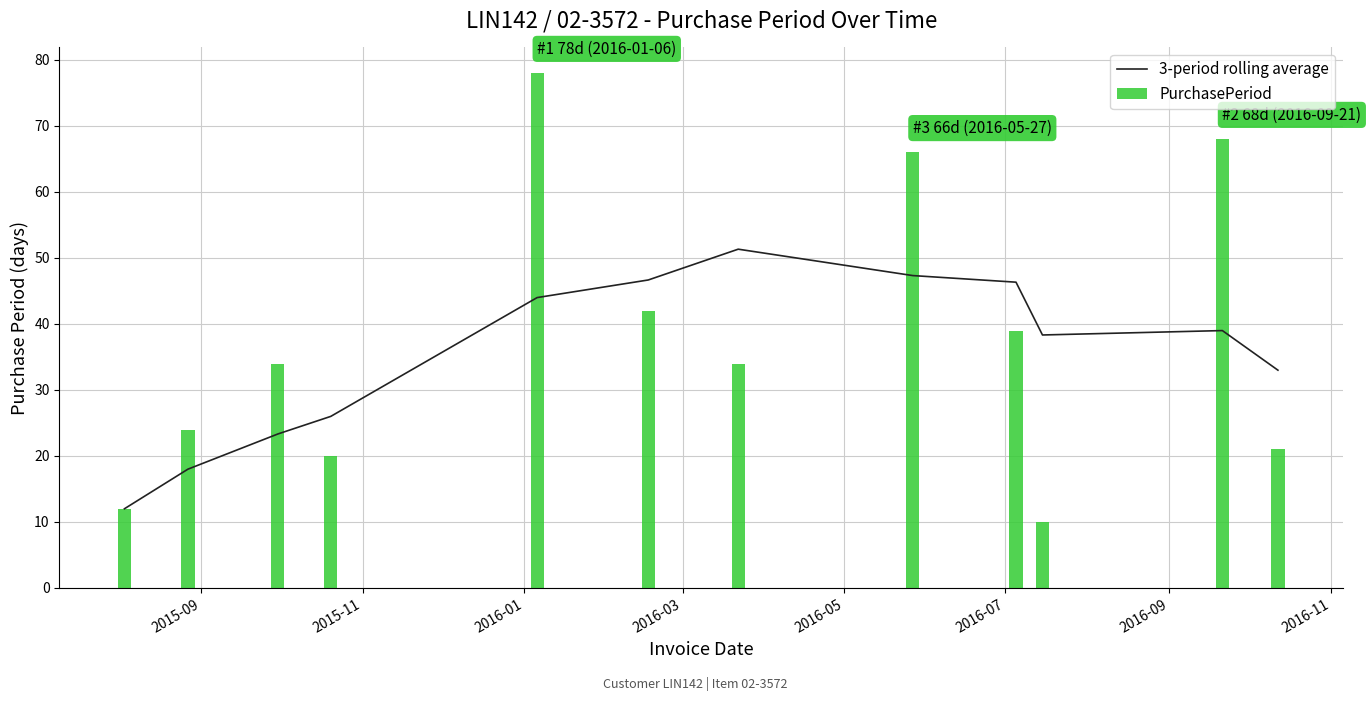

What is the highest value of the 3-period rolling average series?

51.3